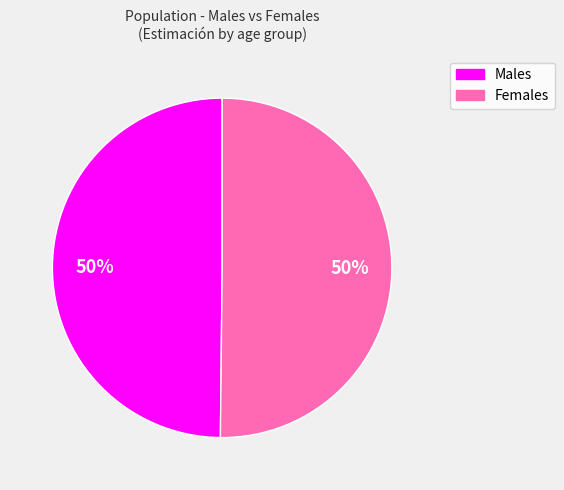

To the nearest percent, what is the average slice percentage?

50%